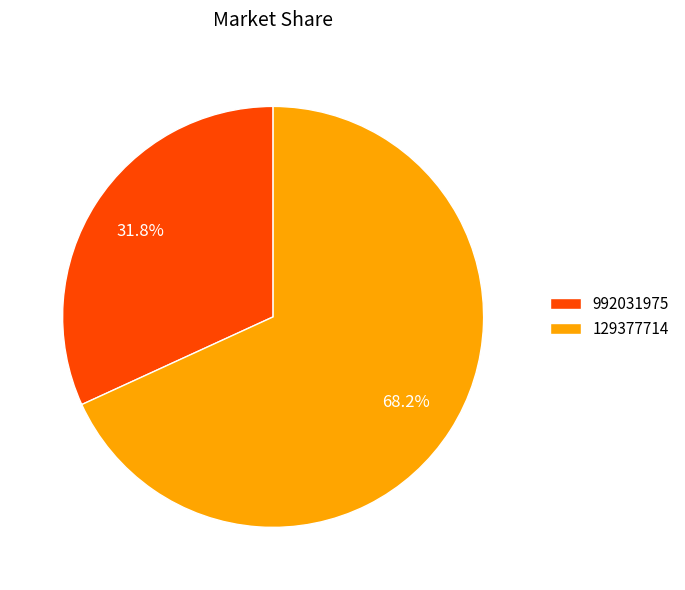

Does any single category account for the majority?

Yes